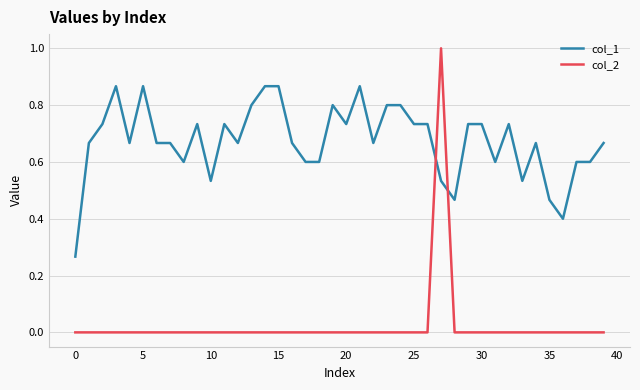

How many lines are shown in the chart?

2